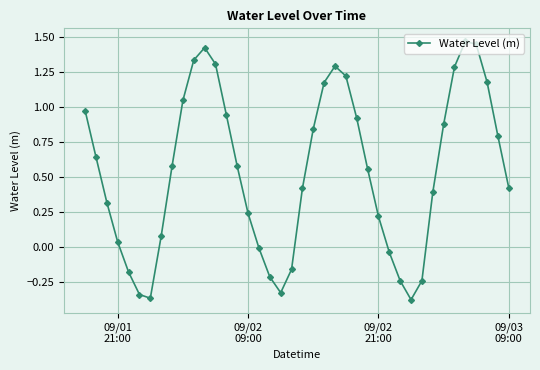

How many lines are shown in the chart?

1